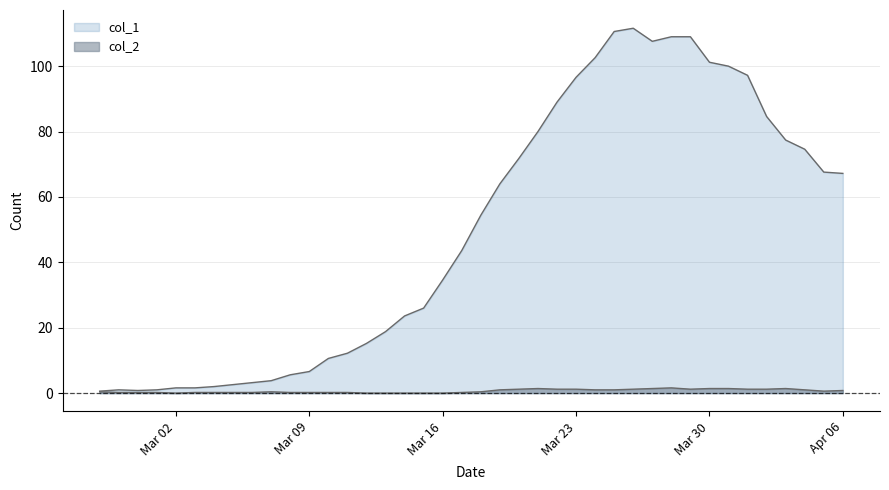

How many categories are shown in the chart?

40